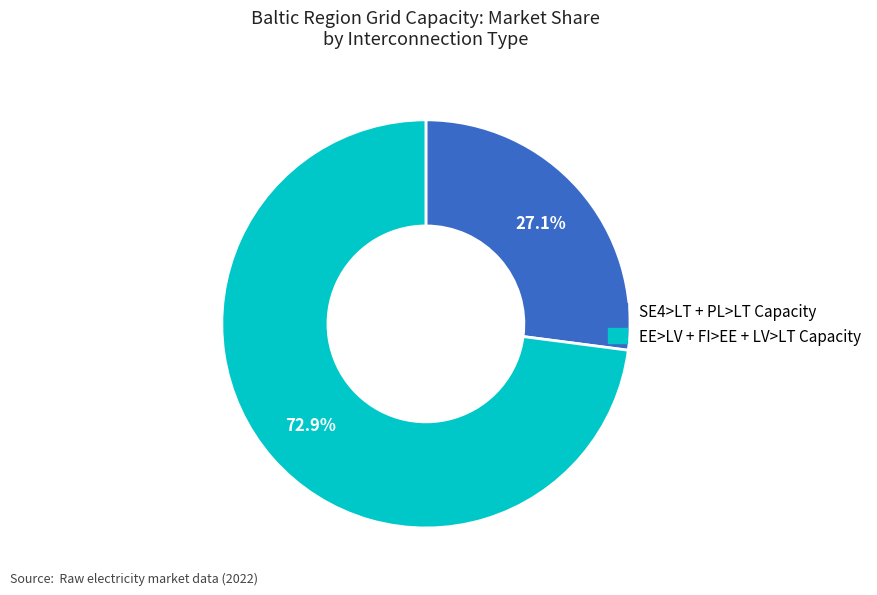

Count the number of slices in the pie.

2